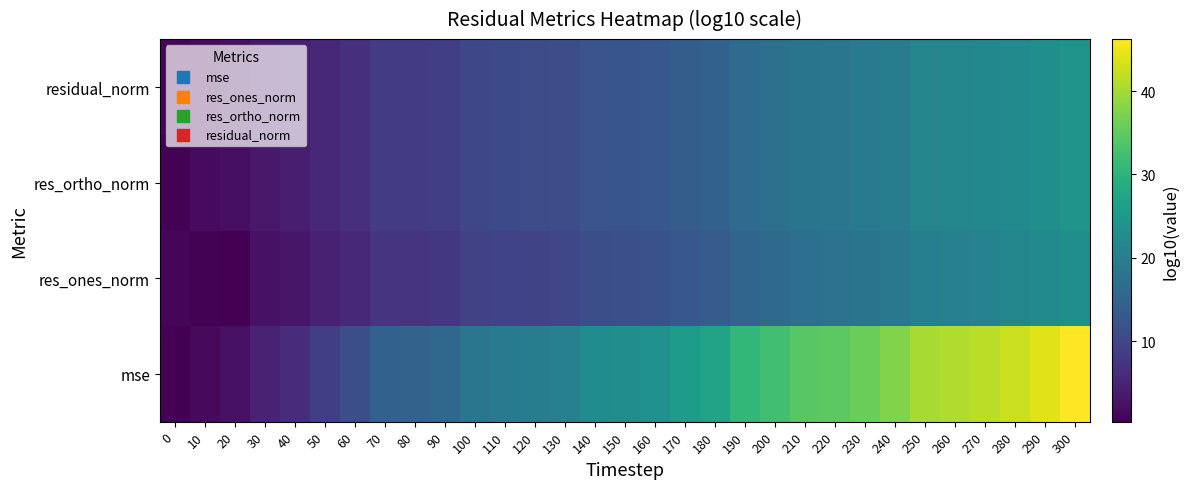

Reading left to right, extract all data points from this chart.

mse: 0=0.3	10=1.4	20=2.5	30=4.9	40=6.1	50=8.9	60=11.4	70=14.5	80=14.9	90=15.7	100=18.4	110=19.2	120=19.5	130=20.3	140=22.7	150=23.1	160=23.5	170=25.5	180=27.1	190=30.7	200=32.3	210=34.4	220=34.8	230=35.9	240=37.5	250=40.3	260=40.7	270=41.5	280=42.6	290=44.2	300=46.2
res_ones_norm: 0=1.2	10=0.6	20=0.4	30=2.6	40=3.2	50=4.5	60=5.7	70=7.3	80=7.5	90=7.8	100=9.2	110=9.6	120=9.8	130=10.2	140=11.4	150=11.5	160=11.7	170=12.7	180=13.5	190=15.4	200=16.2	210=17.2	220=17.4	230=18.0	240=18.8	250=20.2	260=20.3	270=20.7	280=21.3	290=22.1	300=23.1
res_ortho_norm: 0=0.6	10=1.8	20=2.3	30=3.5	40=4.1	50=5.5	60=6.7	70=8.3	80=8.5	90=8.9	100=10.2	110=10.6	120=10.8	130=11.2	140=12.4	150=12.6	160=12.8	170=13.8	180=14.6	190=16.4	200=17.2	210=18.2	220=18.4	230=19.0	240=19.8	250=21.2	260=21.4	270=21.8	280=22.4	290=23.2	300=24.2
residual_norm: 0=1.2	10=1.8	20=2.3	30=3.5	40=4.1	50=5.5	60=6.7	70=8.3	80=8.5	90=8.9	100=10.2	110=10.6	120=10.8	130=11.2	140=12.4	150=12.6	160=12.8	170=13.8	180=14.6	190=16.4	200=17.2	210=18.2	220=18.4	230=19.0	240=19.8	250=21.2	260=21.4	270=21.8	280=22.4	290=23.2	300=24.2